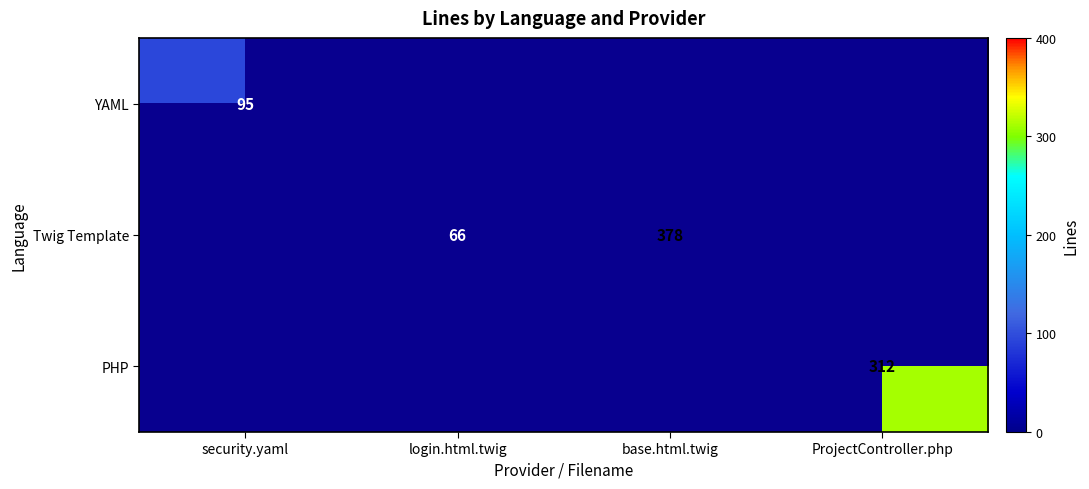

What is the difference between the Twig Template values at login.html.twig and base.html.twig?

312